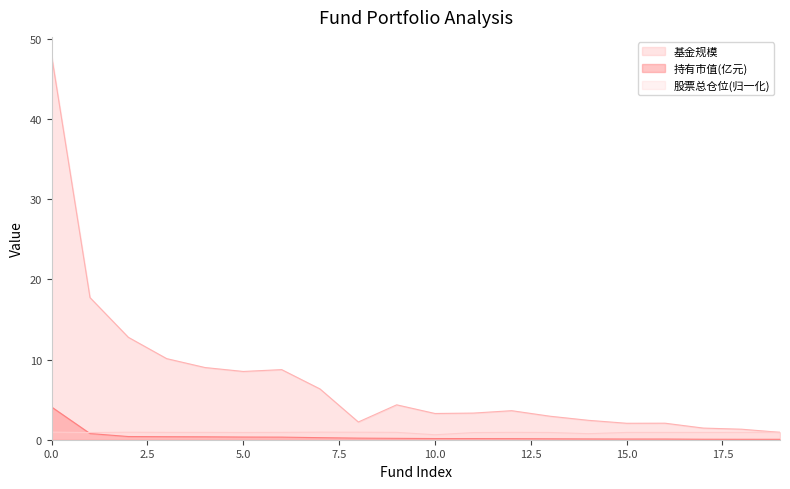

Is it true that 股票总仓位 equals 0.9 at 5?

True